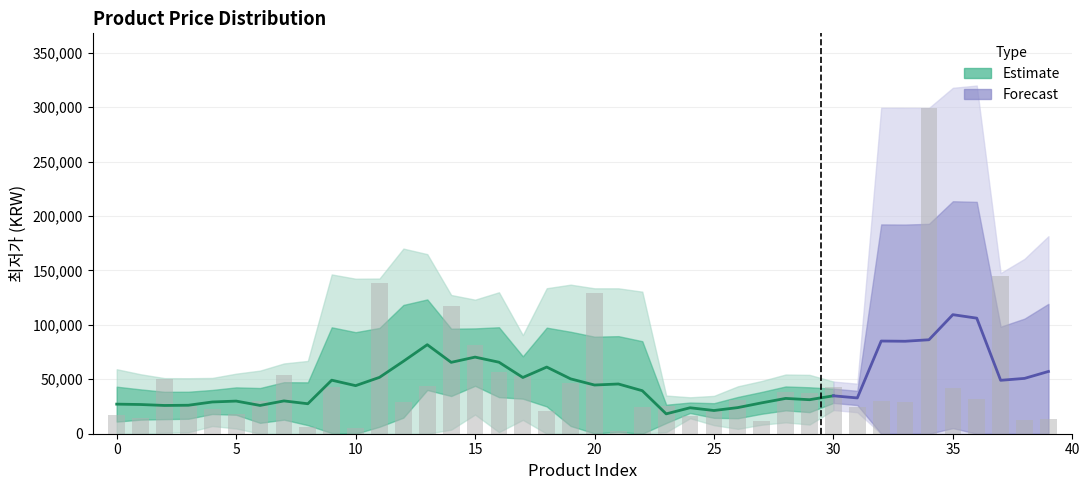

What is the sum of the values at 0 and 20?

145900